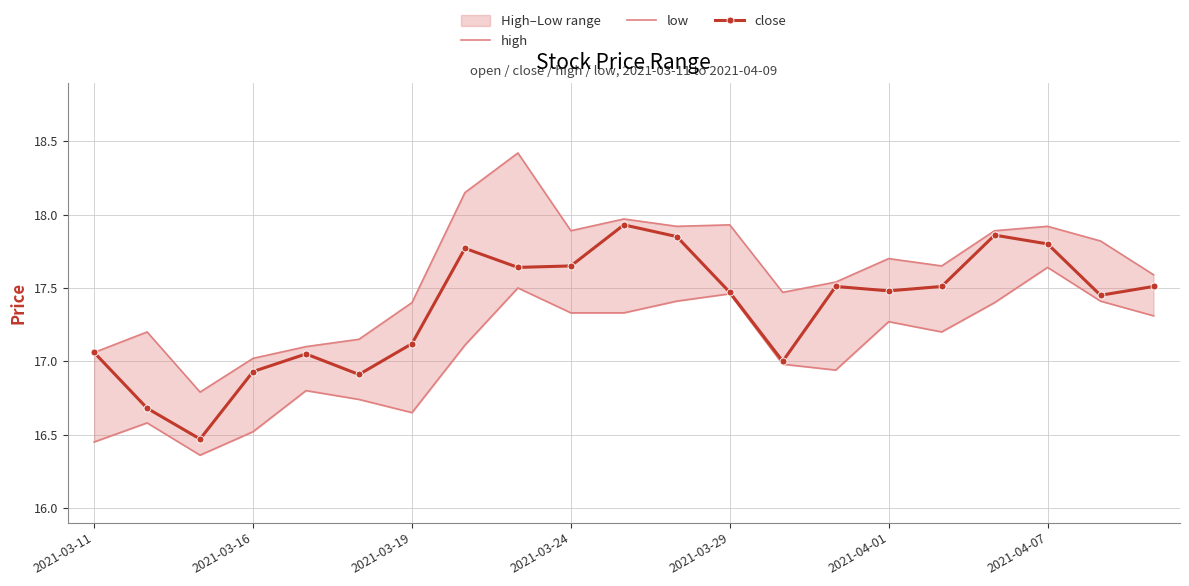

How many interior local valleys does the low series have?

4